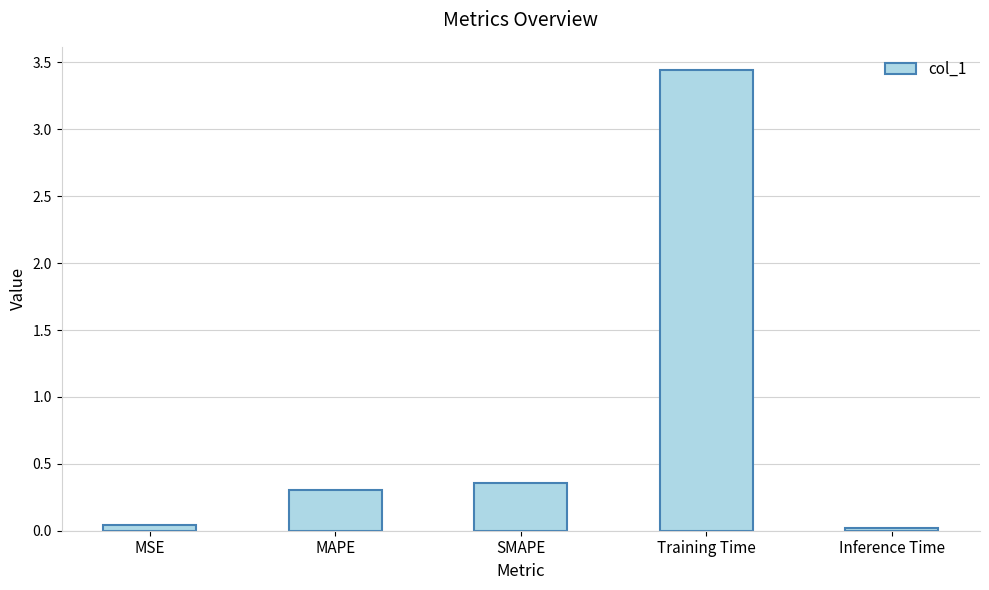

Count the number of data series in this chart.

1